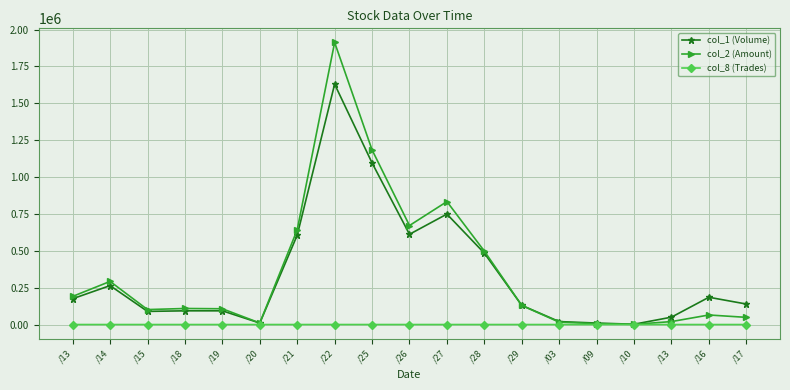

Is it true that col_8 (Trades) equals 2 at /03?

False